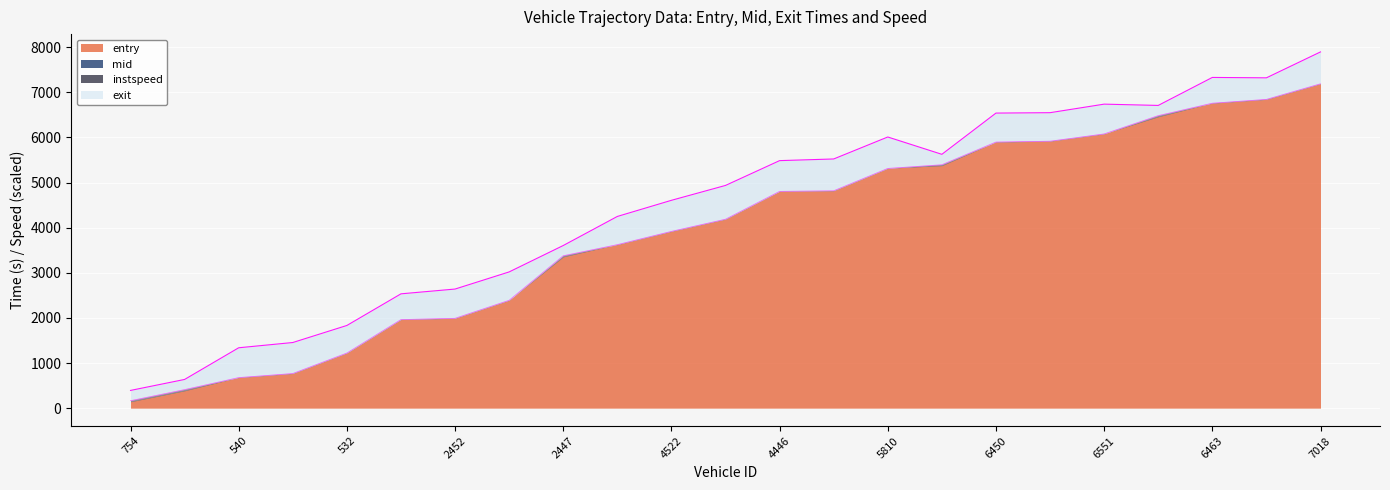

The entry series shows 10554.9 at 6450. True or false?

False